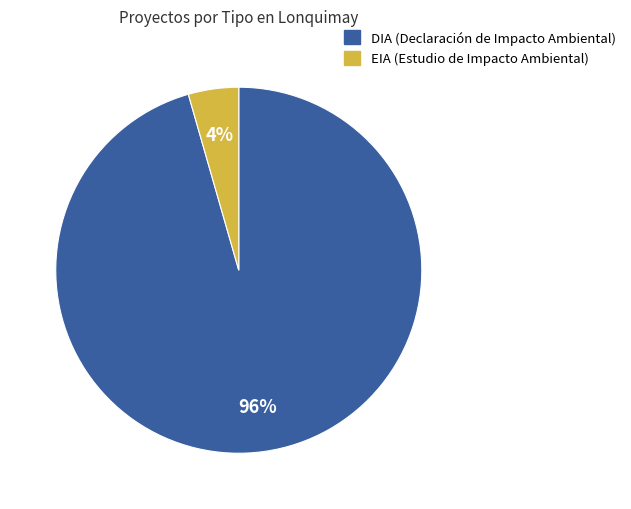

Combined, do DIA and EIA account for over 50%?

Yes